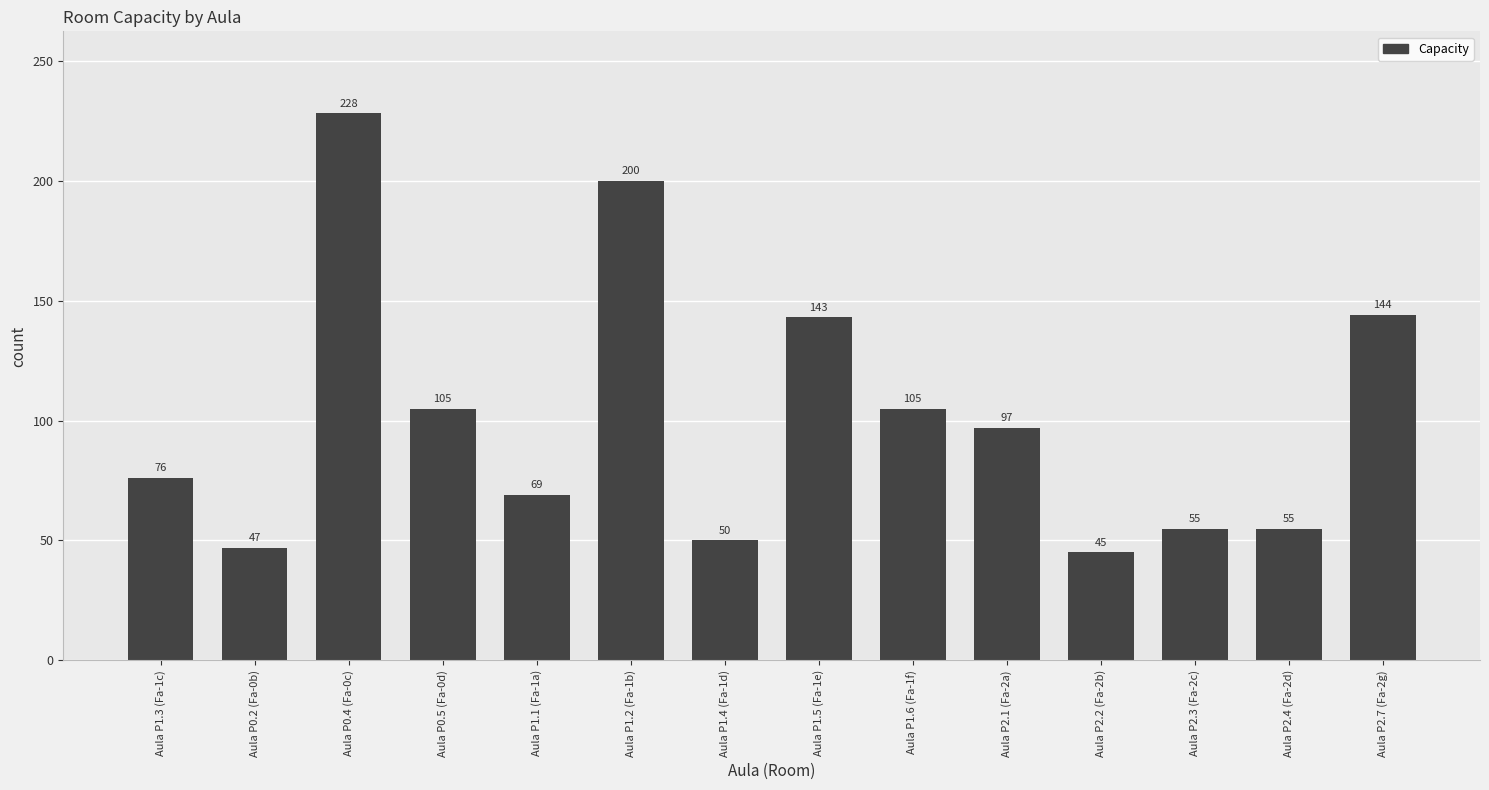

What is the minimum value shown in the chart?

45